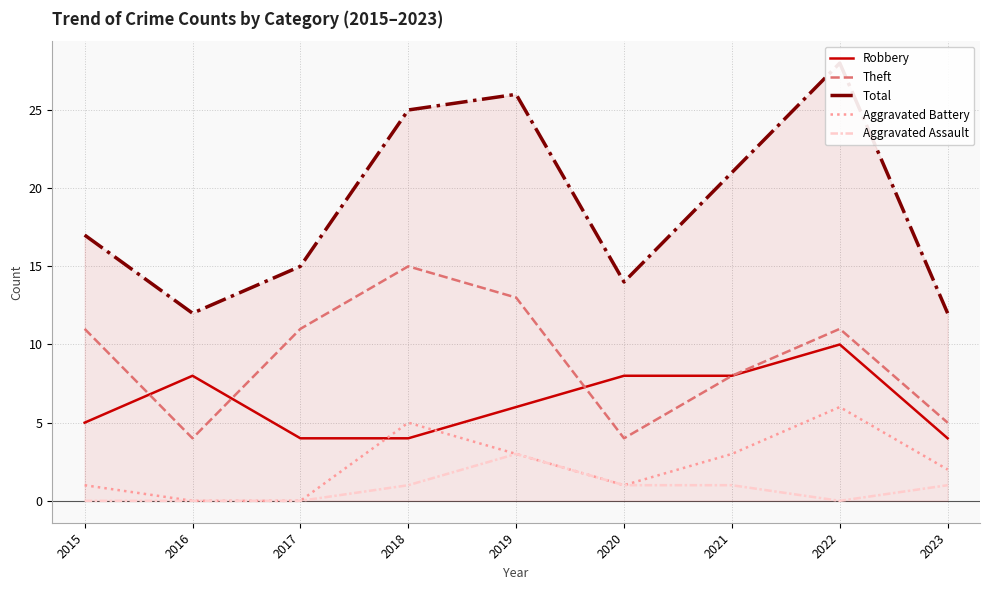

Which category has the highest value across all series?

2022